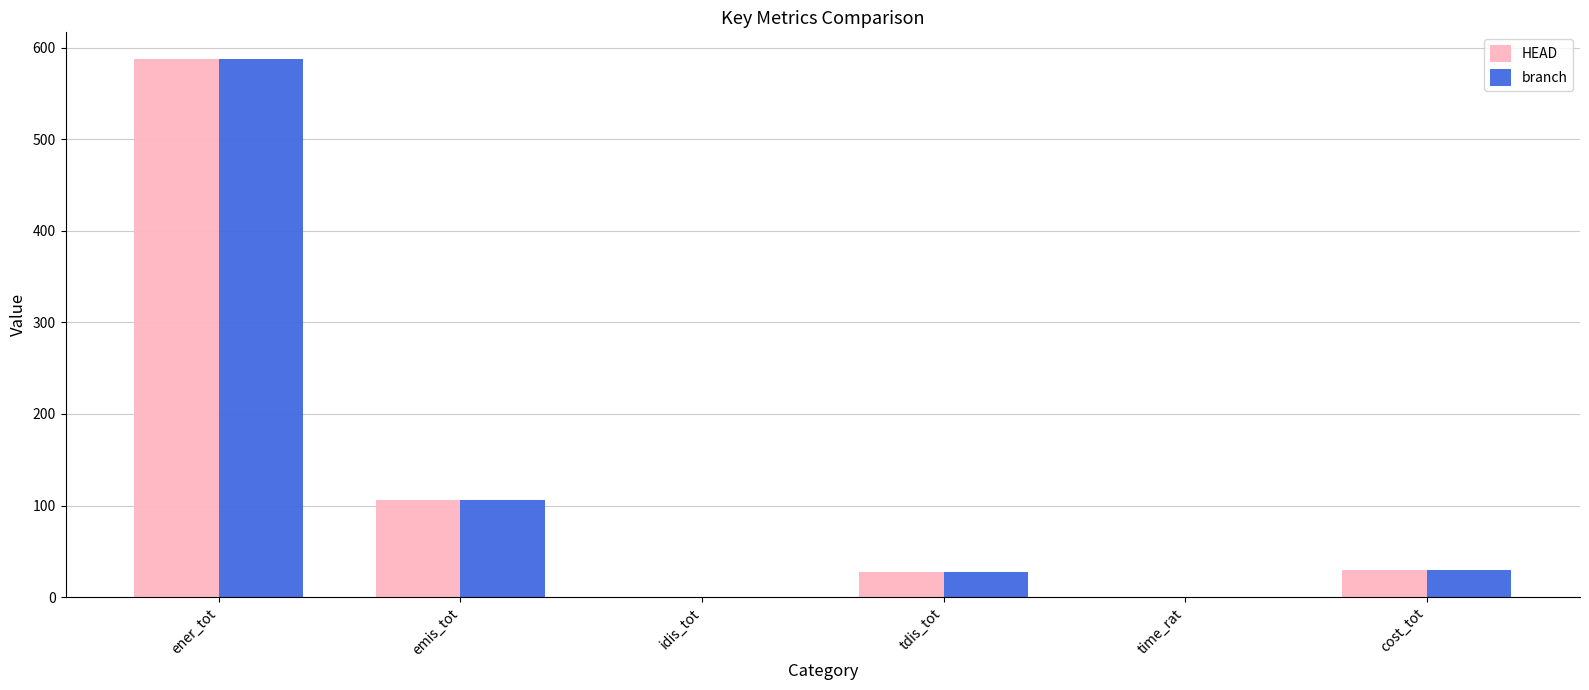

What is the spread (max minus min) of values at tdis_tot?

0.1